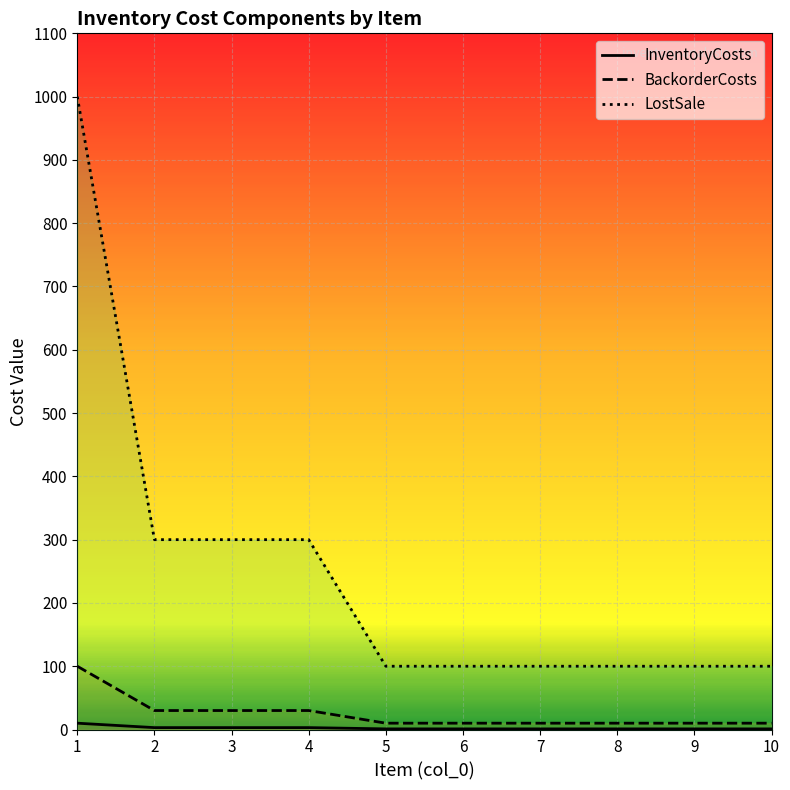

The value of InventoryCosts at 8 is 1. True or false?

True